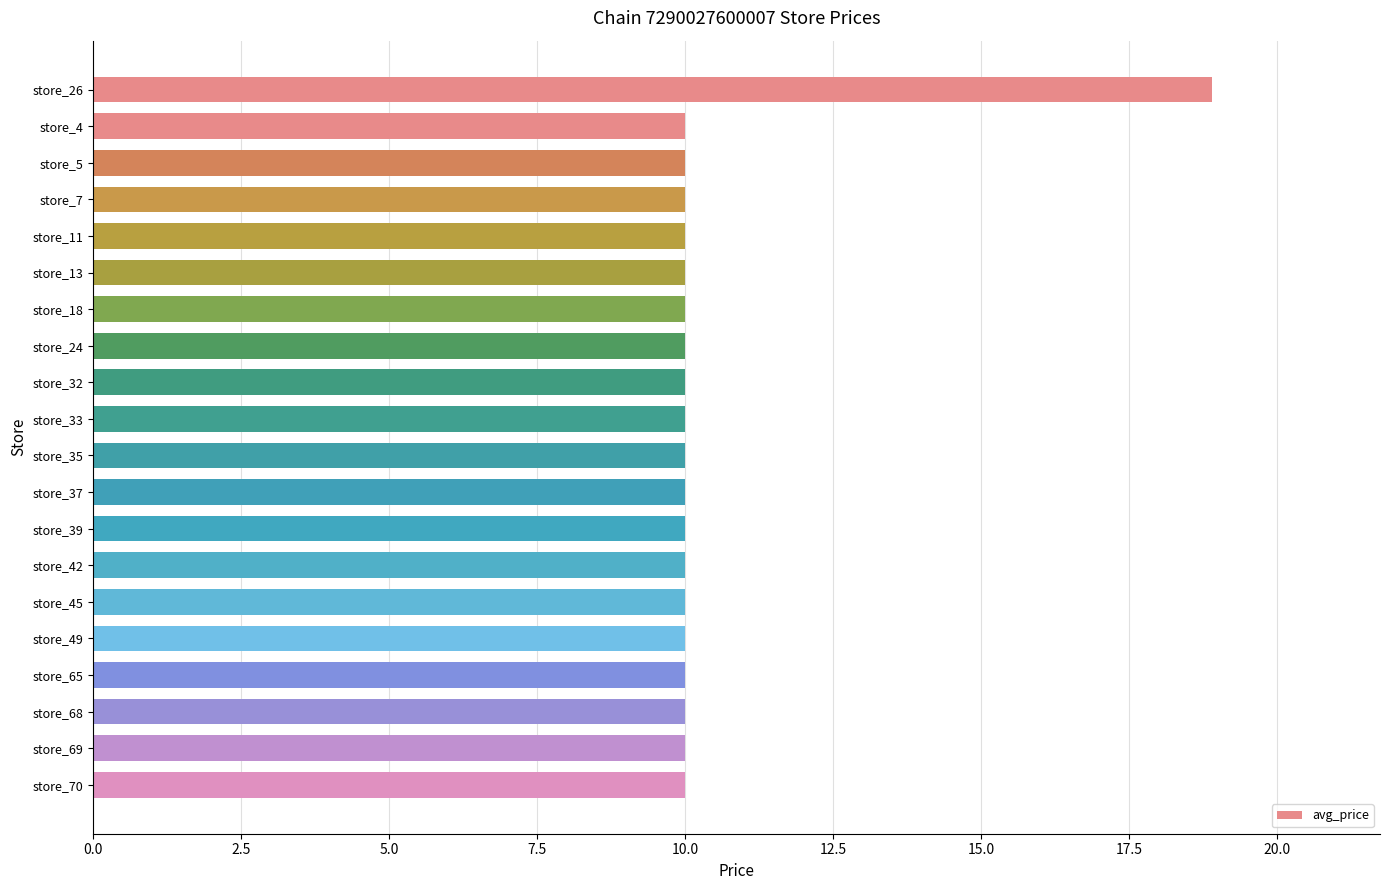

Reading top to bottom, transcribe all the data shown in this chart.

18.9	10.0	10.0	10.0	10.0	10.0	10.0	10.0	10.0	10.0	10.0	10.0	10.0	10.0	10.0	10.0	10.0	10.0	10.0	10.0